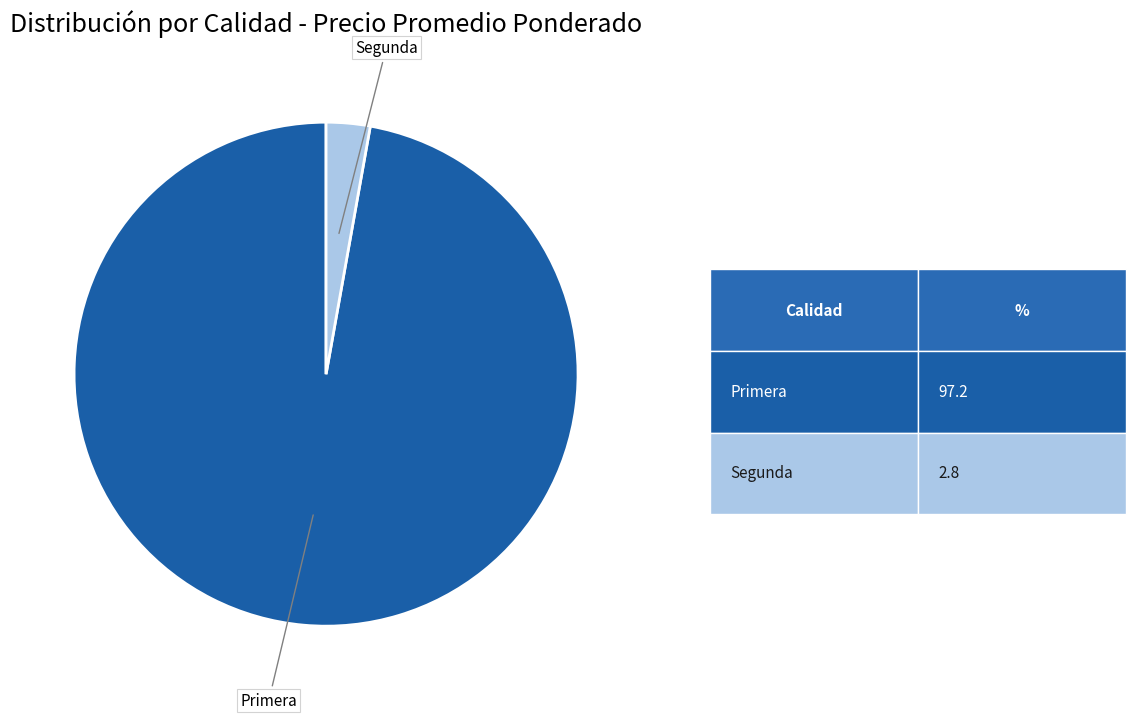

Which has a higher value, Segunda or Primera?

Primera